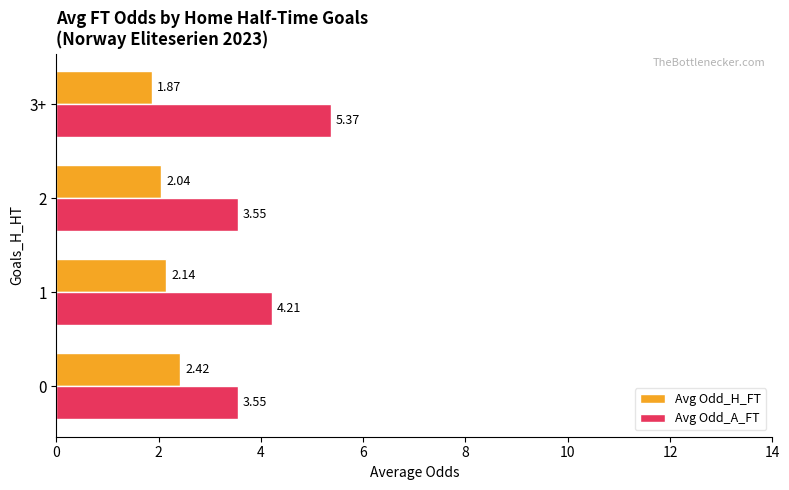

Which series has the widest spread of values?

Avg Odd_A_FT